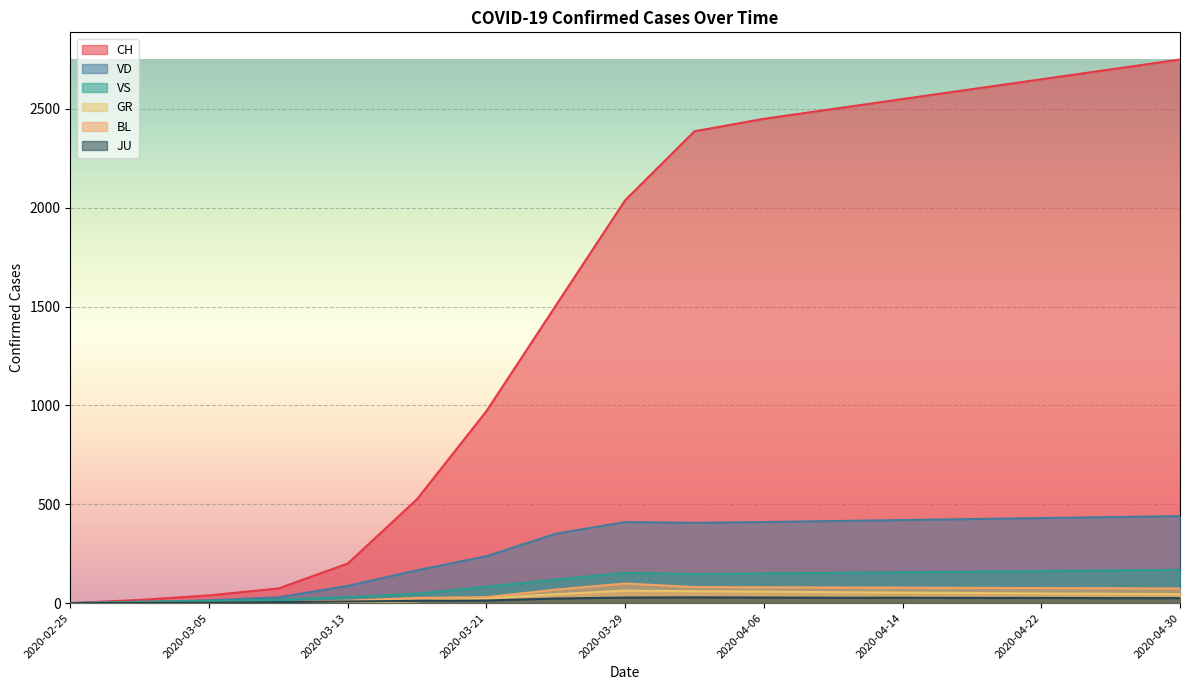

Which series changed the most between 2020-03-05 and 2020-03-29?

CH